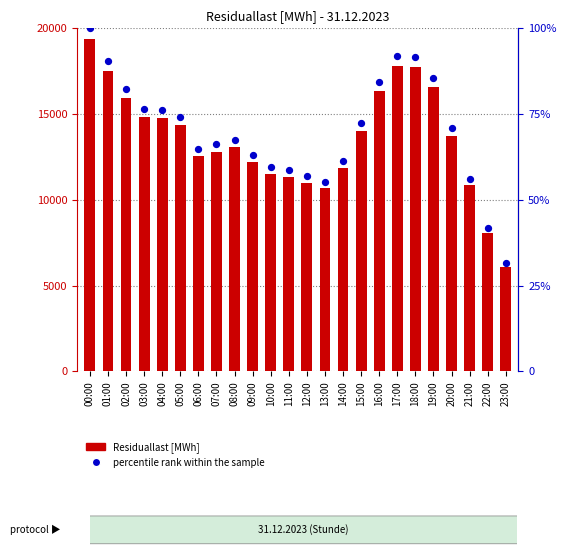

At which category is the sum across all series the highest?

00:00